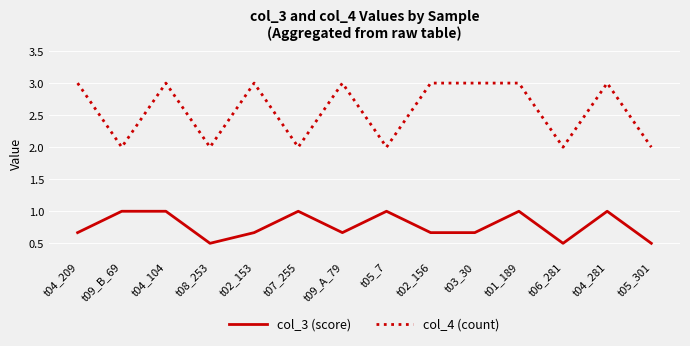

What is the spread (max minus min) of values at t06_281?

1.5